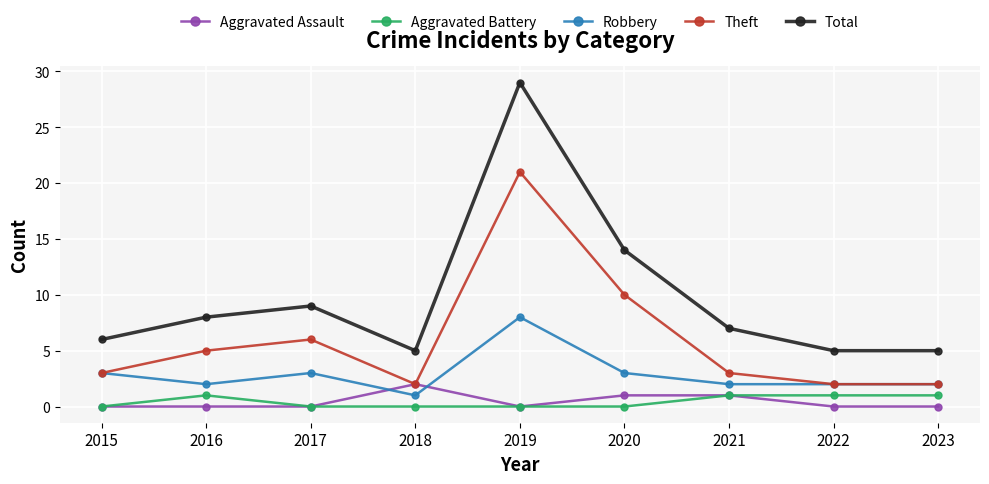

At which label does Theft reach its peak?

2019